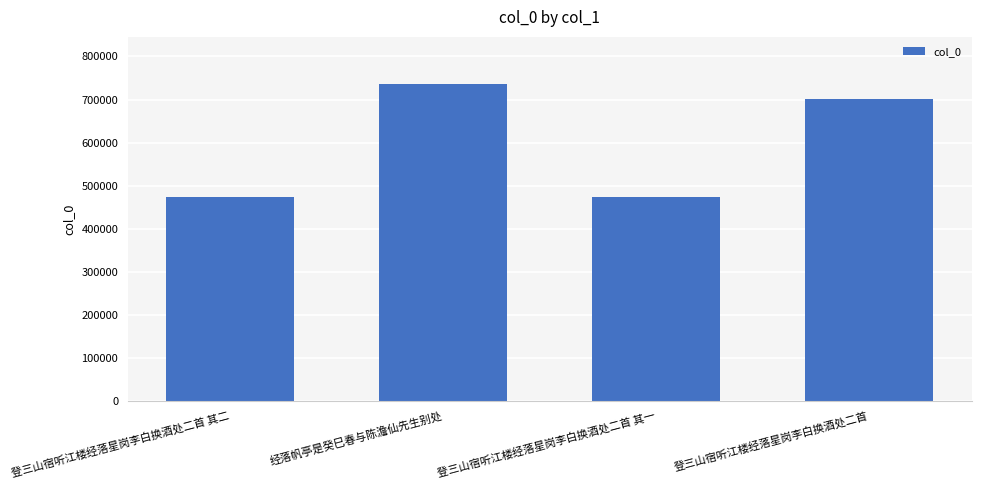

Where does the data first go above 701689?

经落帆亭是癸巳春与陈澹仙先生别处